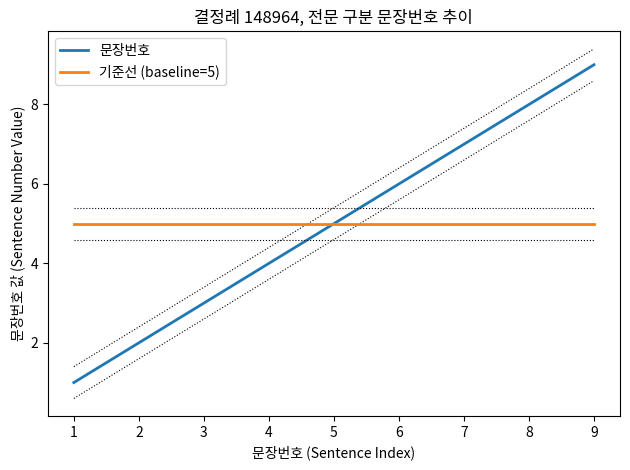

True or false: 문장번호 and 기준선 (baseline=5) intersect in this chart.

False